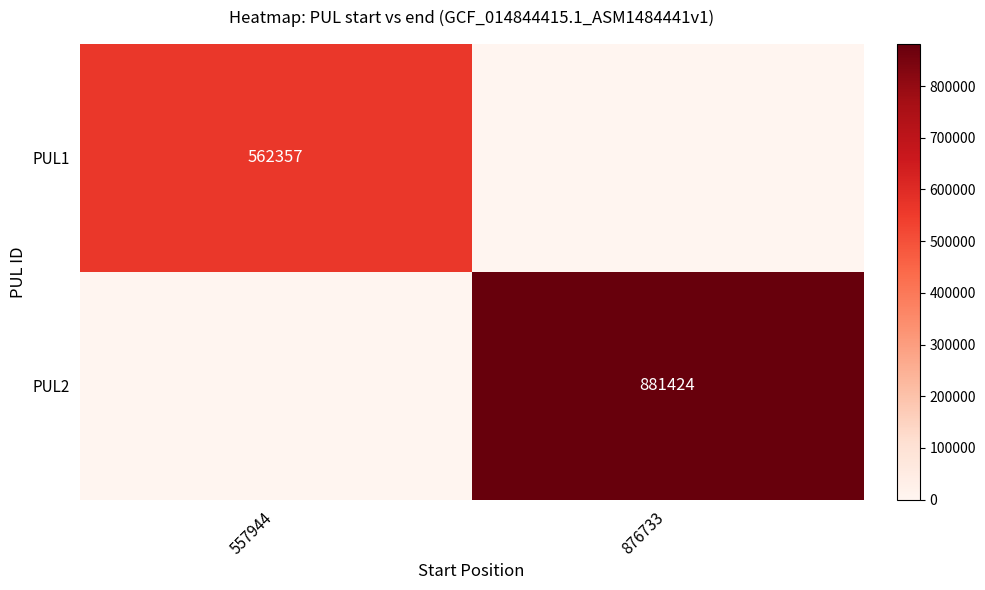

True or false: PUL2 has a value of 1258279 at 876733.

False